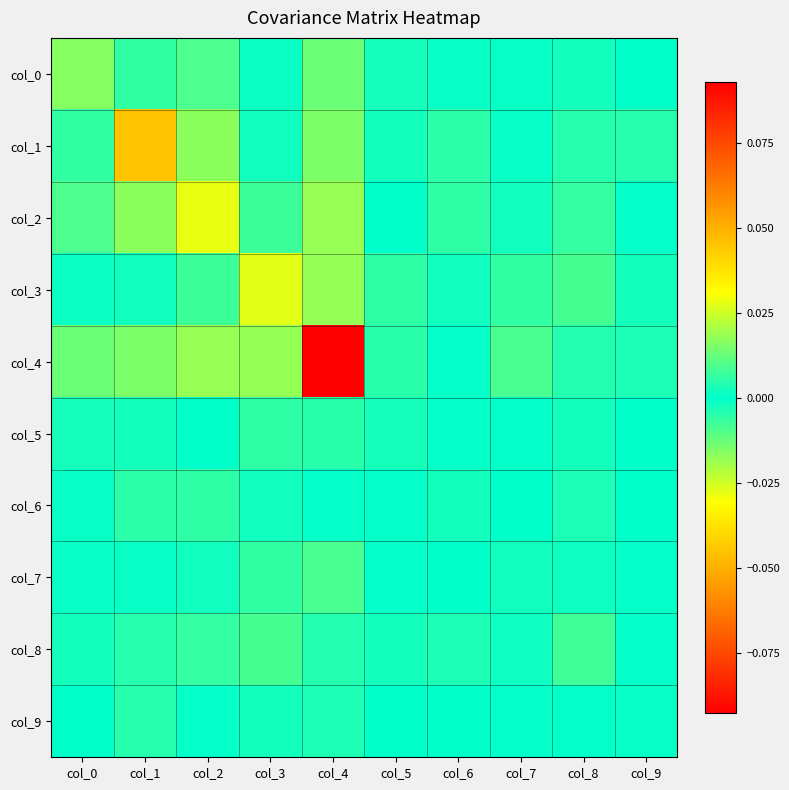

Which label corresponds to the smallest value in the chart?

col_4